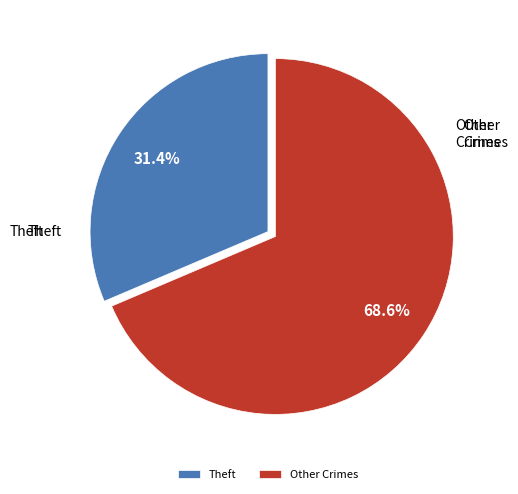

Between Theft and Other Crimes, which is larger?

Other Crimes